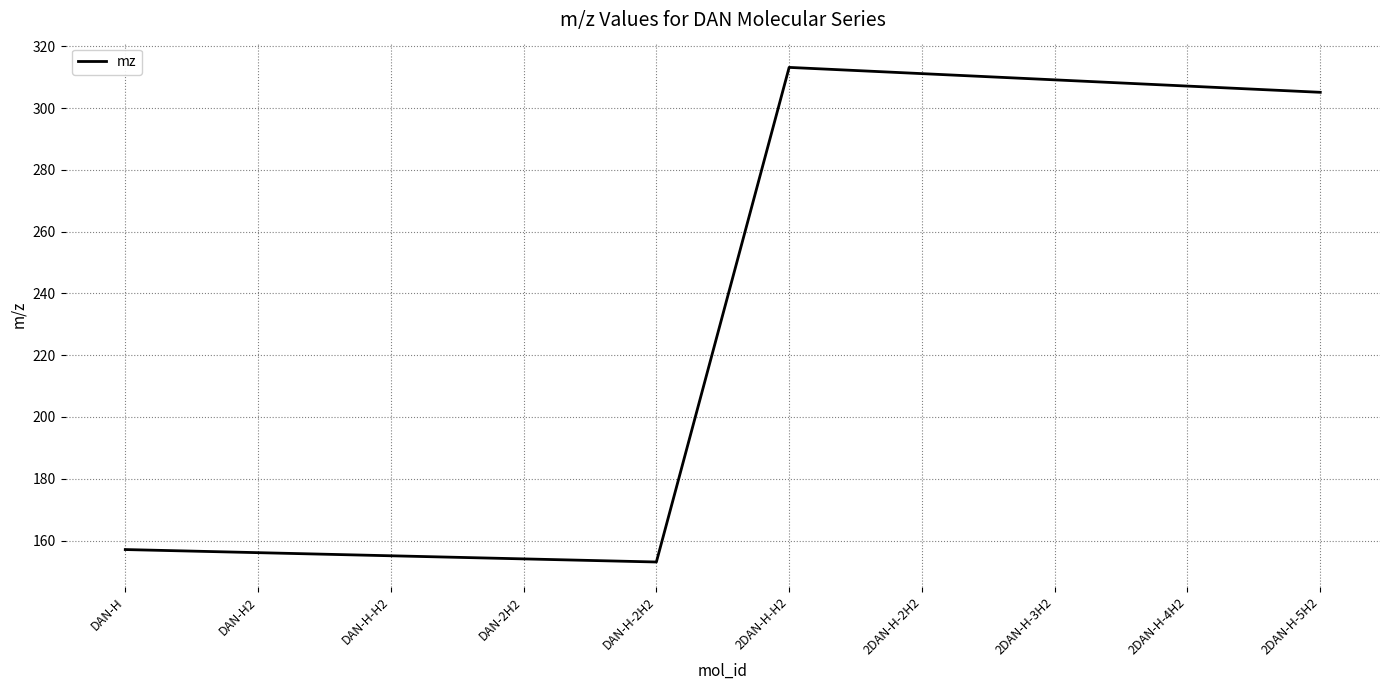

What is the maximum value shown in the chart?

313.1